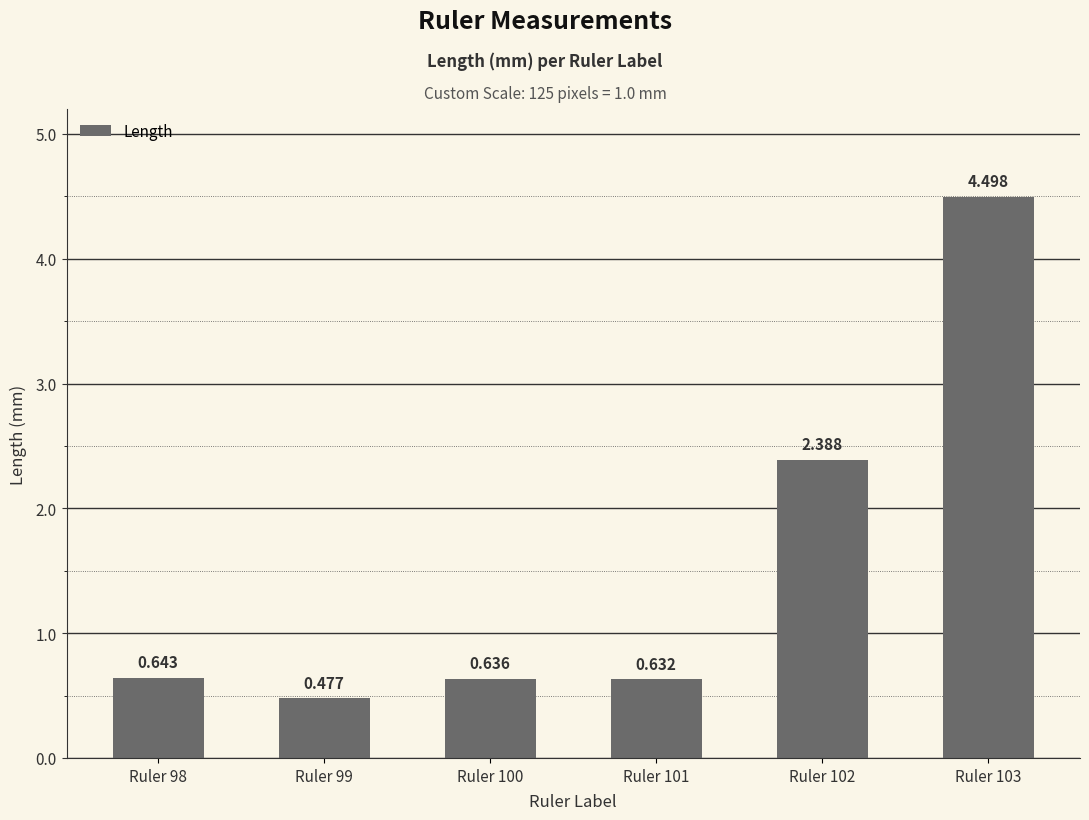

What is the change in value from Ruler 98 to Ruler 102?

+1.7